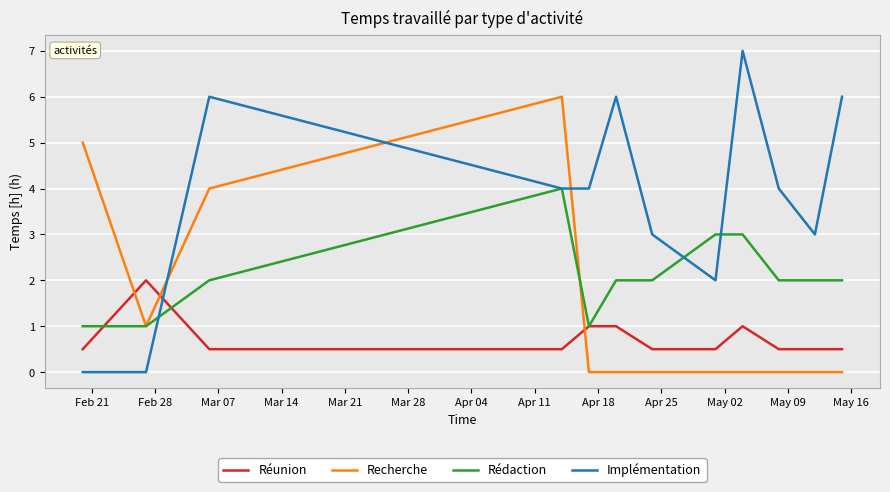

After their last crossing, which series has the higher values: Recherche or Implémentation?

Implémentation